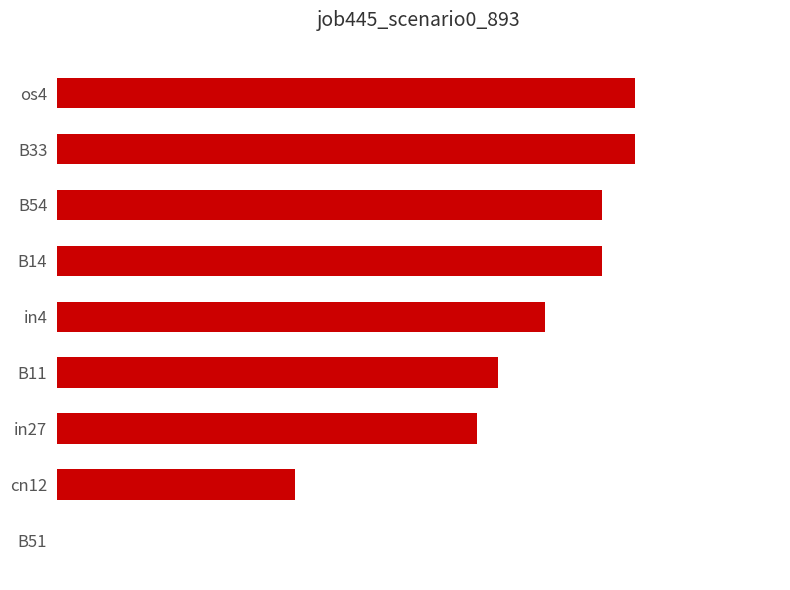

At which label is the value closest to 0?

B51